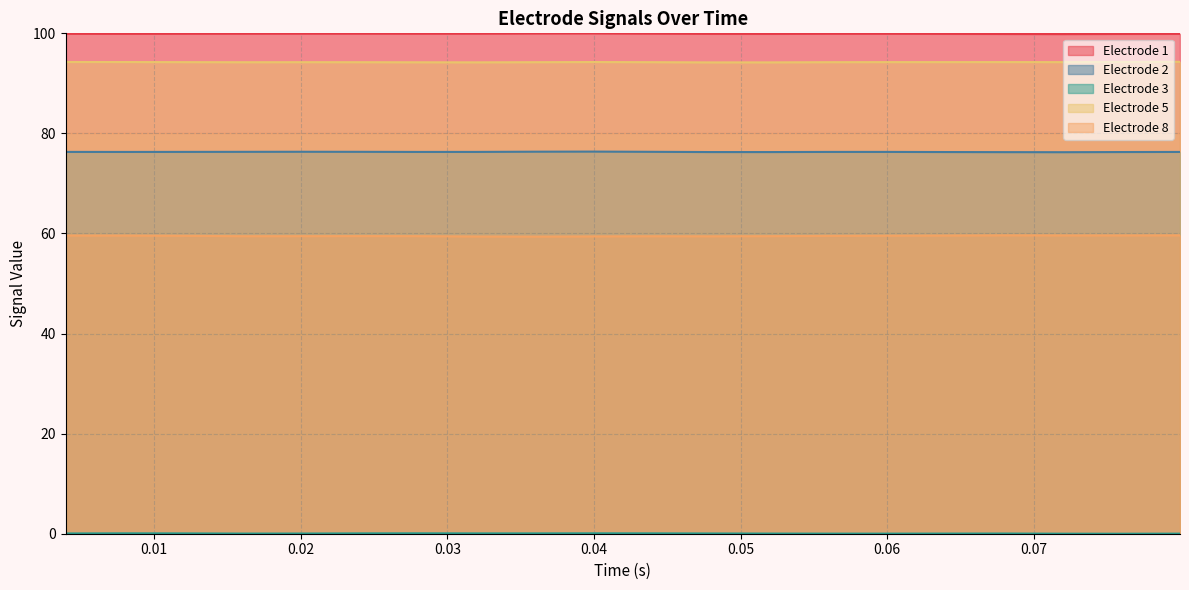

What are all the series names shown in the legend?

Electrode 1, Electrode 2, Electrode 3, Electrode 5, Electrode 8